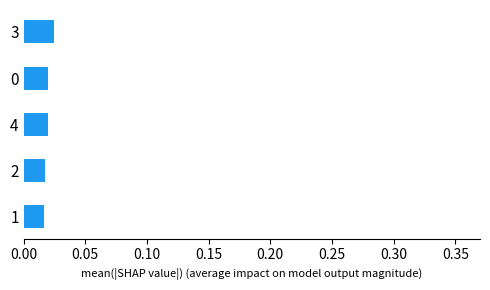

Does the chart contain any negative values?

No